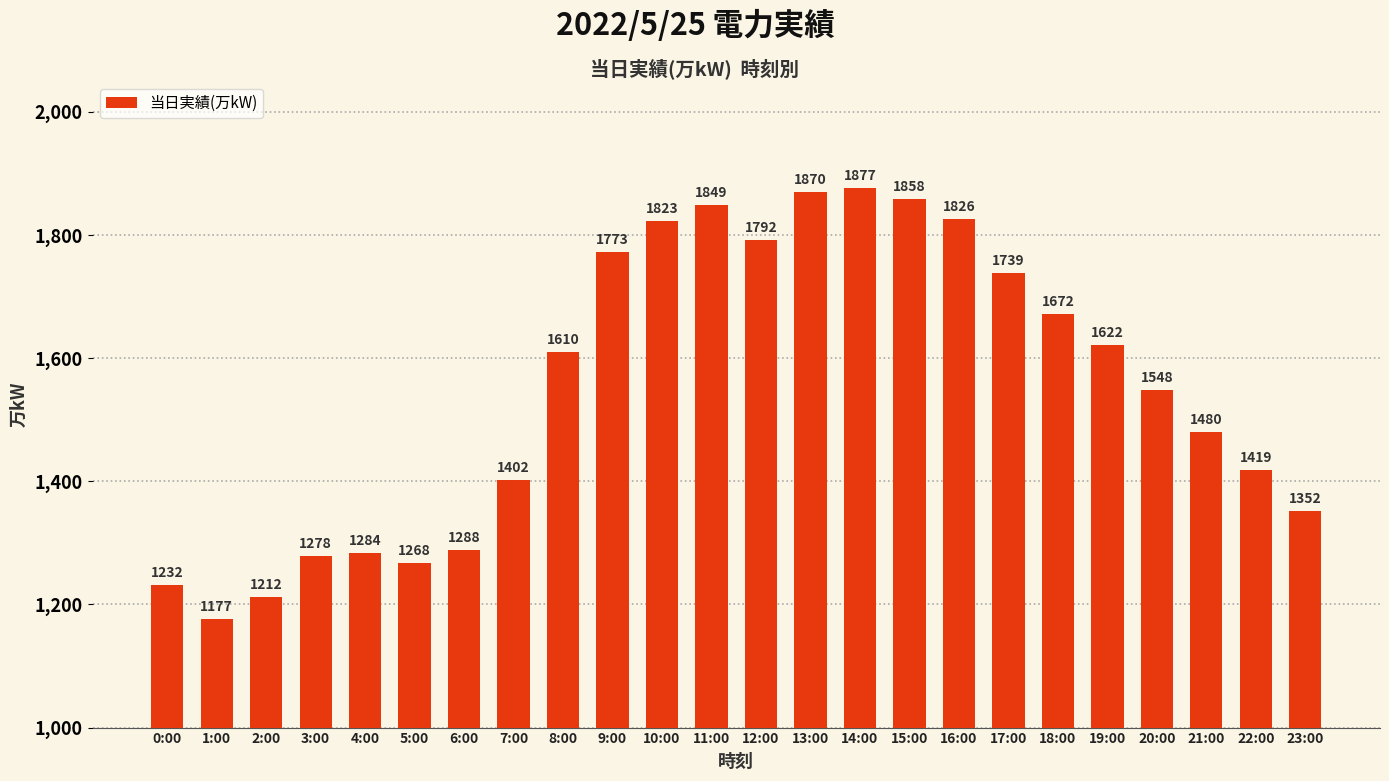

Are the bars grouped side by side (vs. stacked)?

No